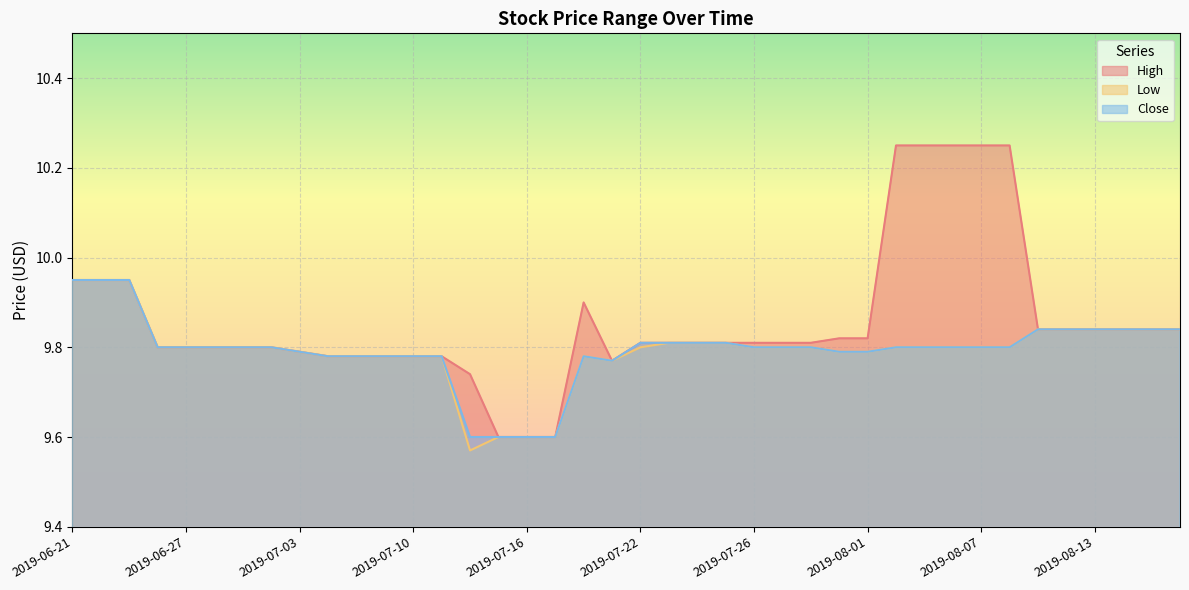

What is the label of the 34th point from the left?

2019-08-08